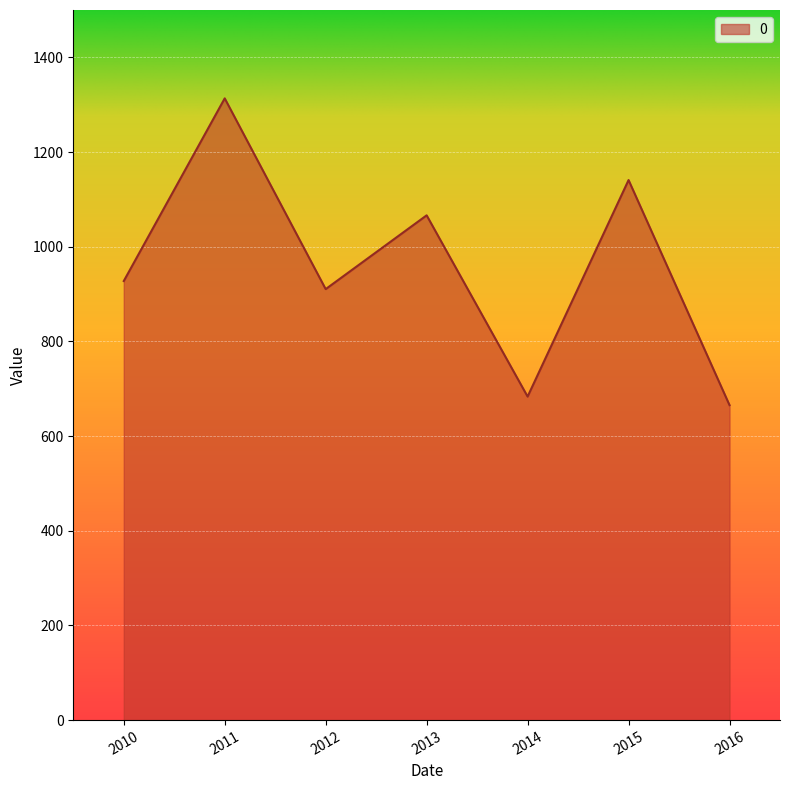

What is the greatest value displayed?

1313.3